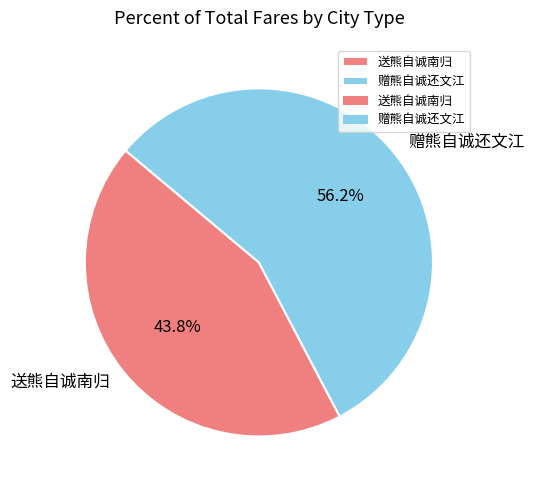

Combined, do 送熊自诚南归 and 赠熊自诚还文江 account for over 50%?

Yes